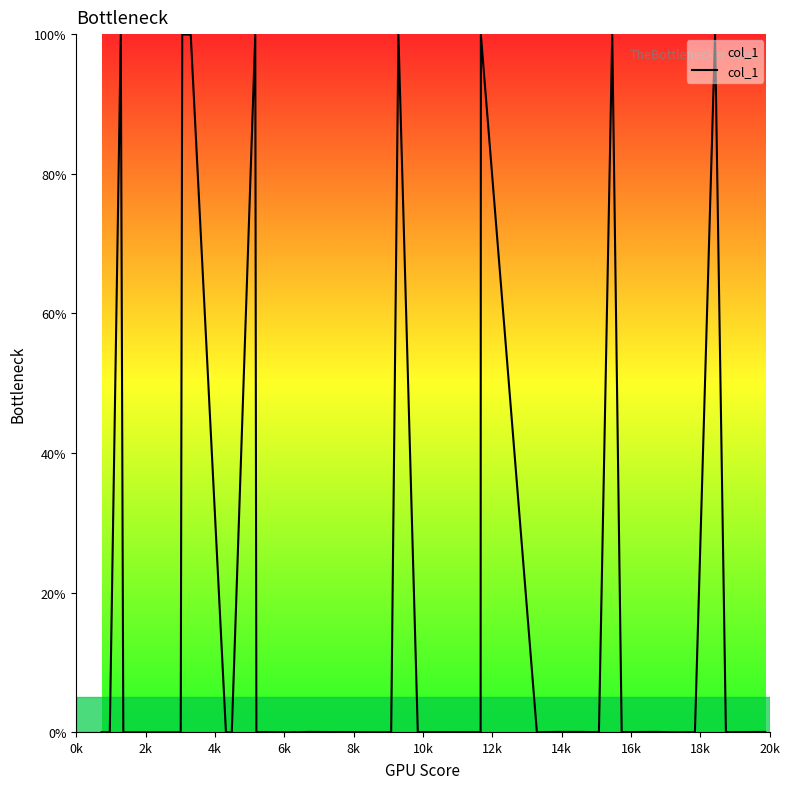

How many points are lower than both their immediate neighbors (excluding endpoints)?

9